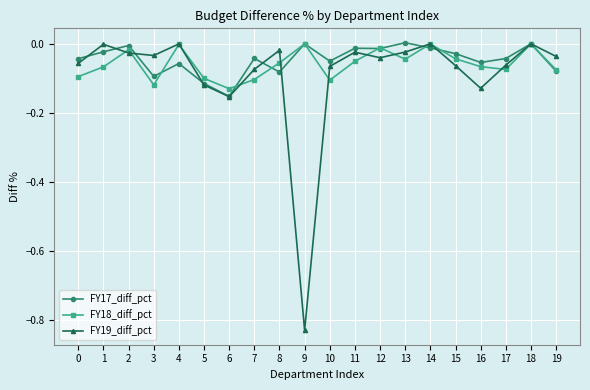

The value of FY17_diff_pct at 18 is 0.1. True or false?

False